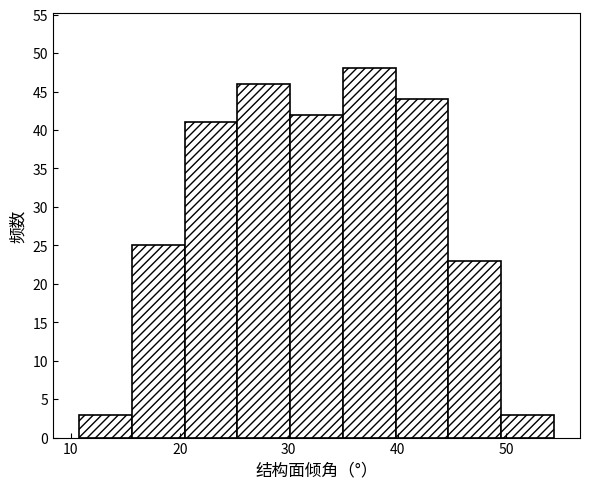

Reading left to right, list every bar in this chart as the range it spans on the x-axis followed by its height. Neither the bar edges nor the heights are printed on the chart, so give them approximately, as read against the axes.

11 to 16: 3
16 to 20: 25
20 to 25: 41
25 to 30: 46
30 to 35: 42
35 to 40: 48
40 to 45: 44
45 to 49: 23
49 to 54: 3